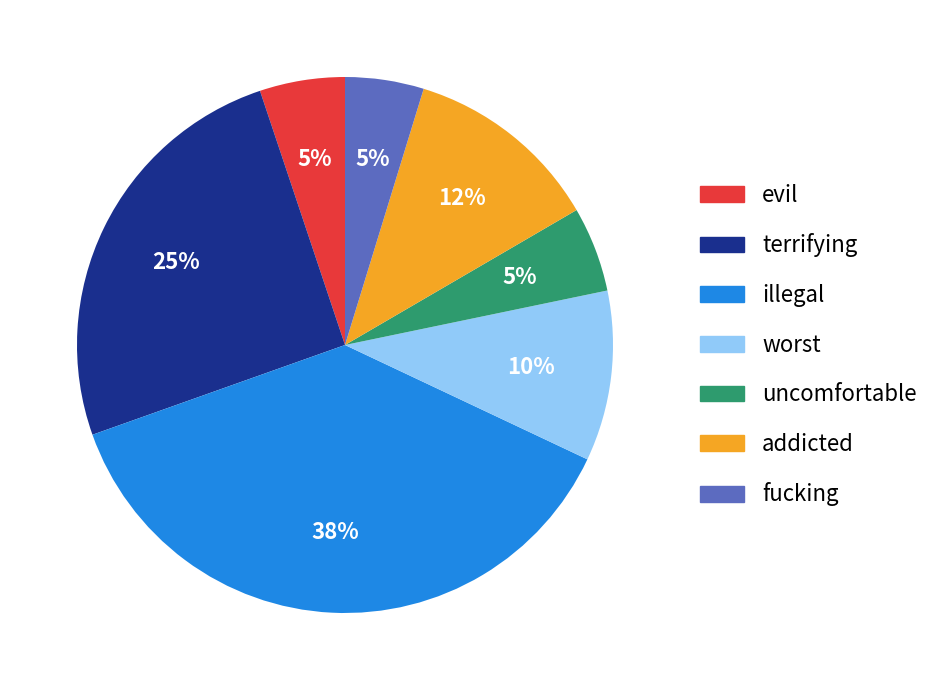

Does fucking account for over 50% of the chart?

No